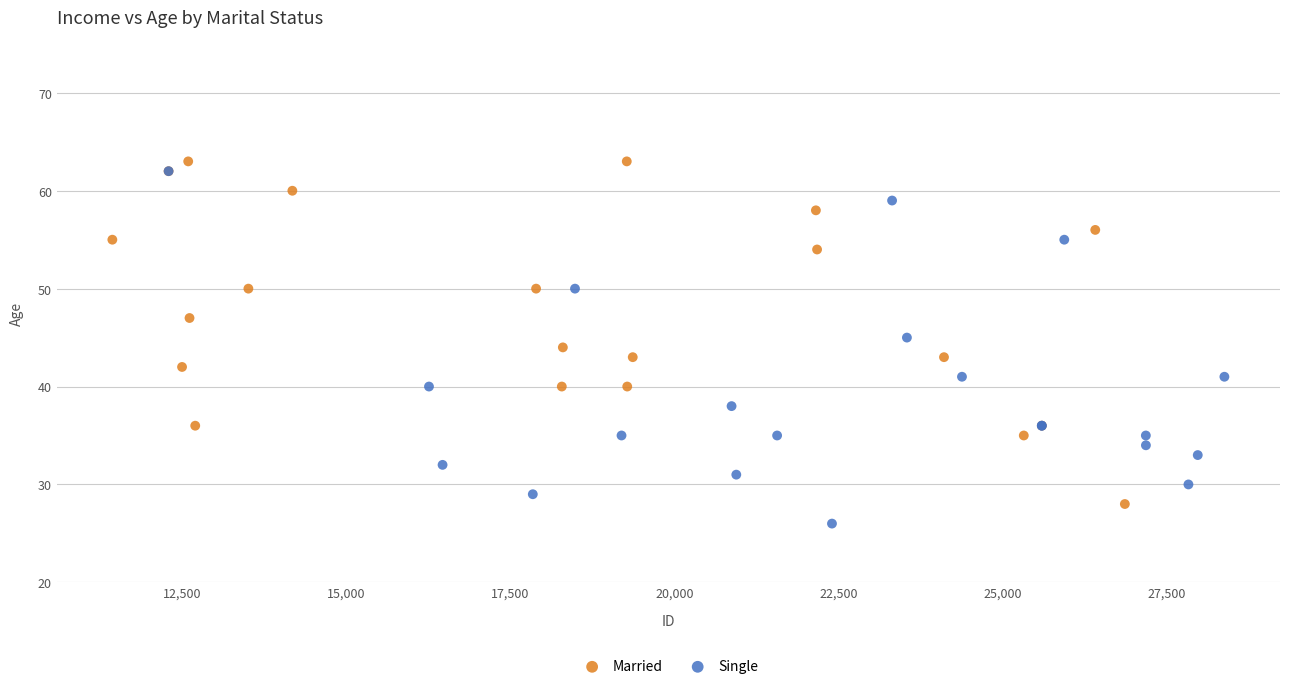

What are all the series names shown in the legend?

Married, Single